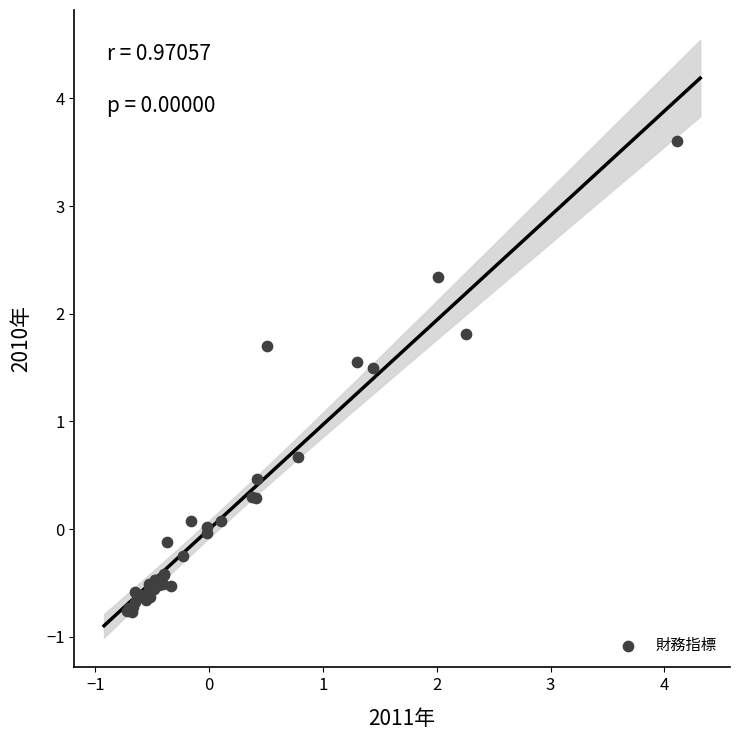

What Y value in the scatter plot is closest to 1?

0.7